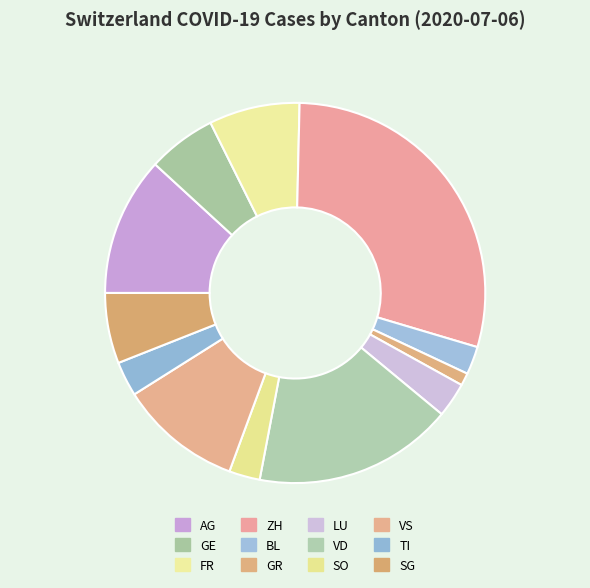

Count the number of slices in the pie.

12